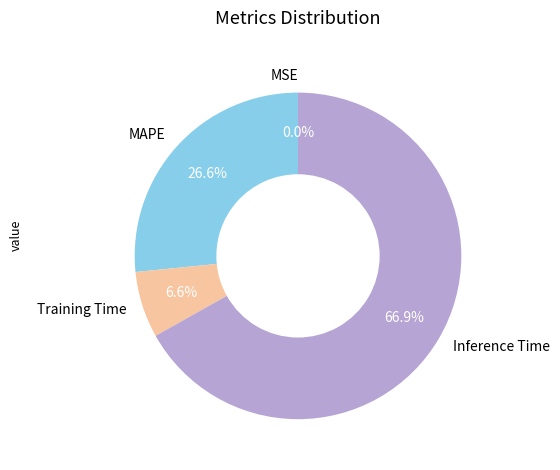

How much of the chart is everything except Training Time?

93.4%